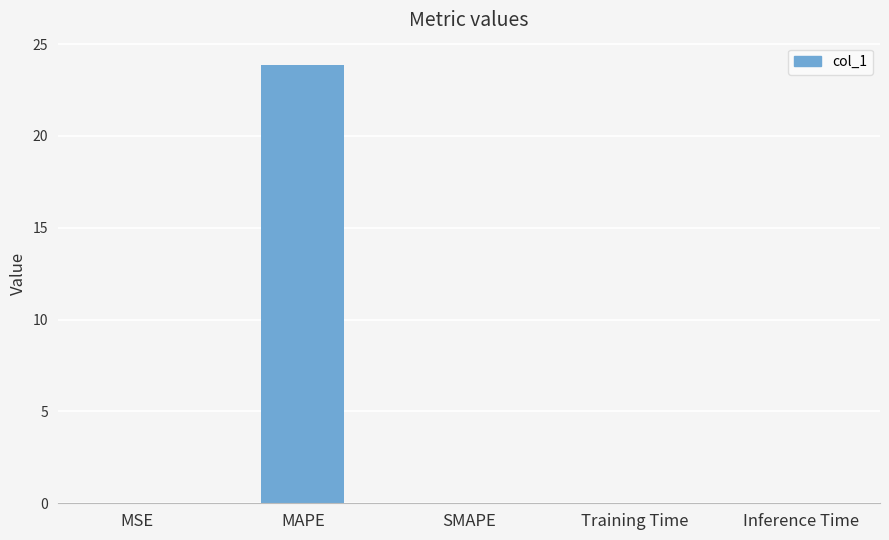

Are the bars horizontal?

No